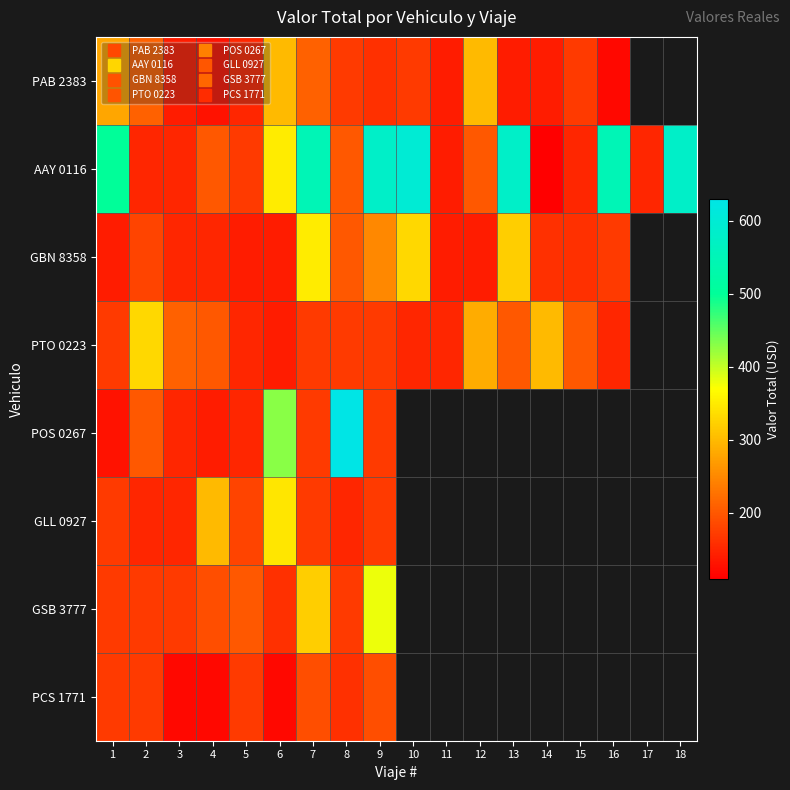

How many series are shown in this chart?

8